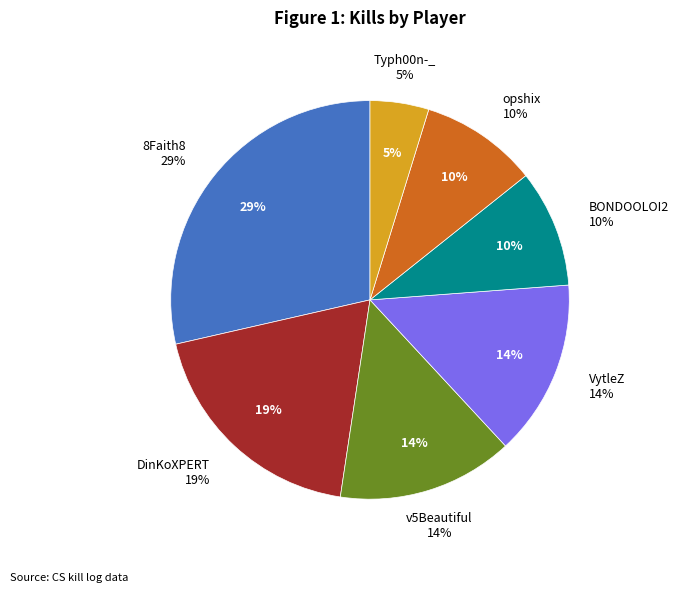

What is the change in value from opshix to Typh00n-_?

-1